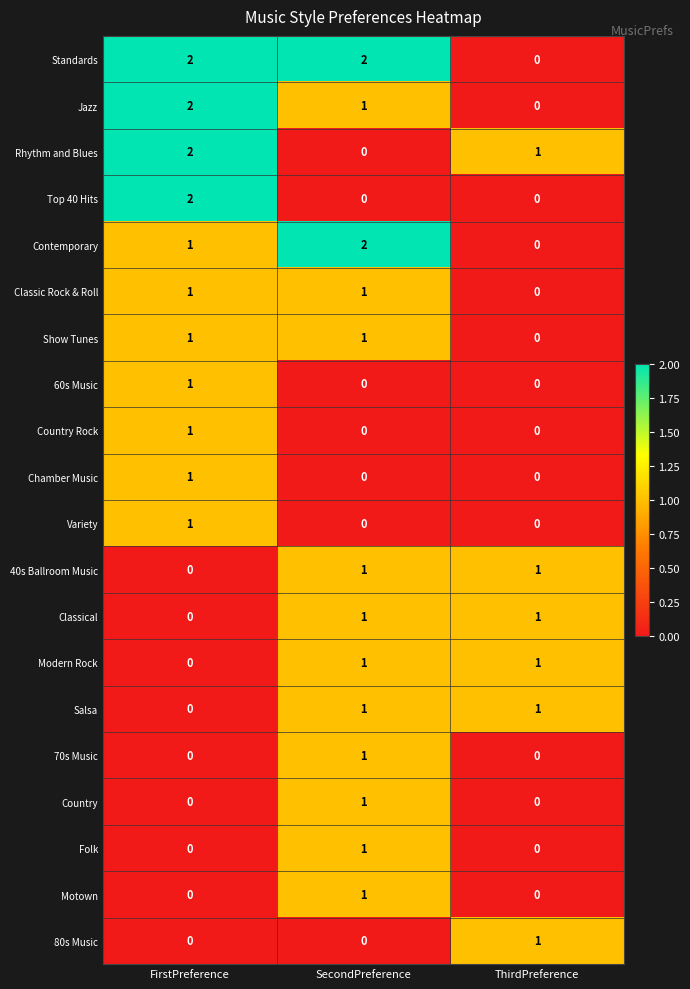

How many 40s Ballroom Music values are between 0 and 1?

3